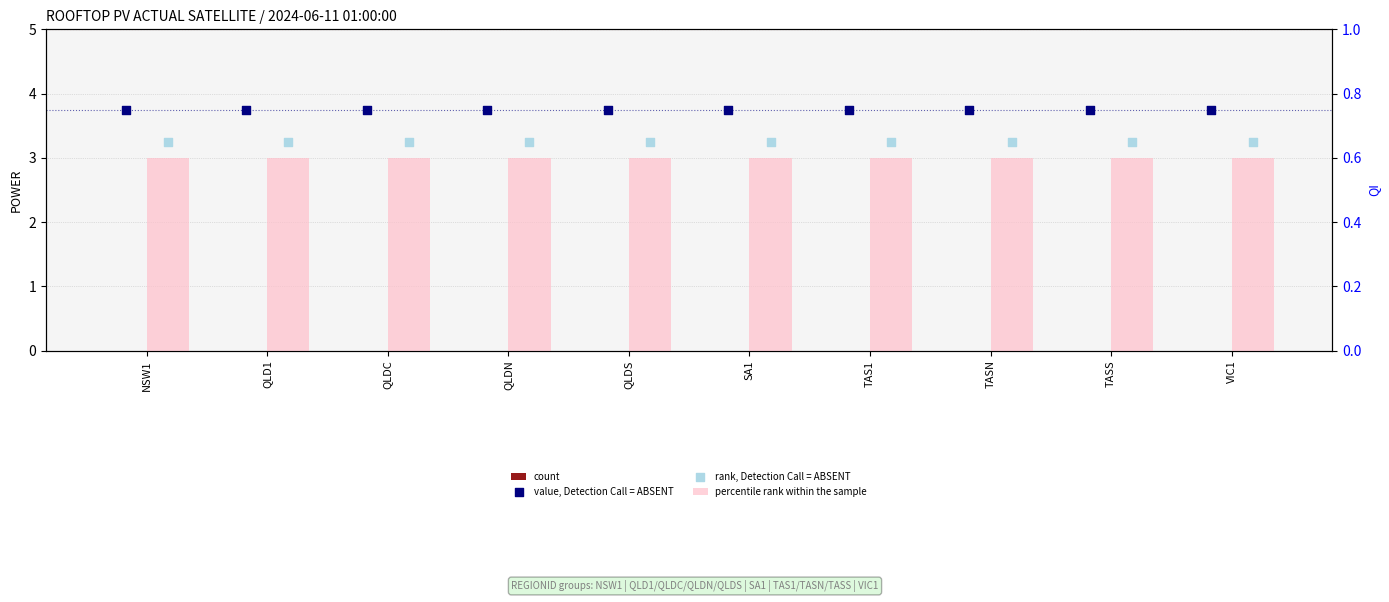

Which series has the largest total across all categories?

value, Detection Call = ABSENT